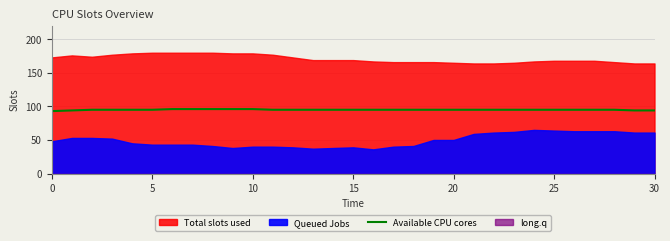

How many lines are shown in the chart?

1